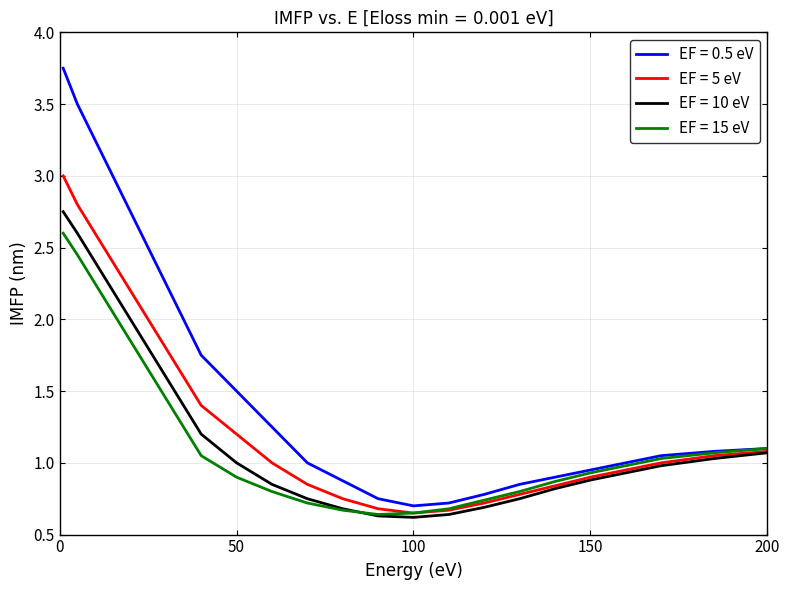

True or false: EF = 5 eV has more than 0 points higher than both neighbors.

False